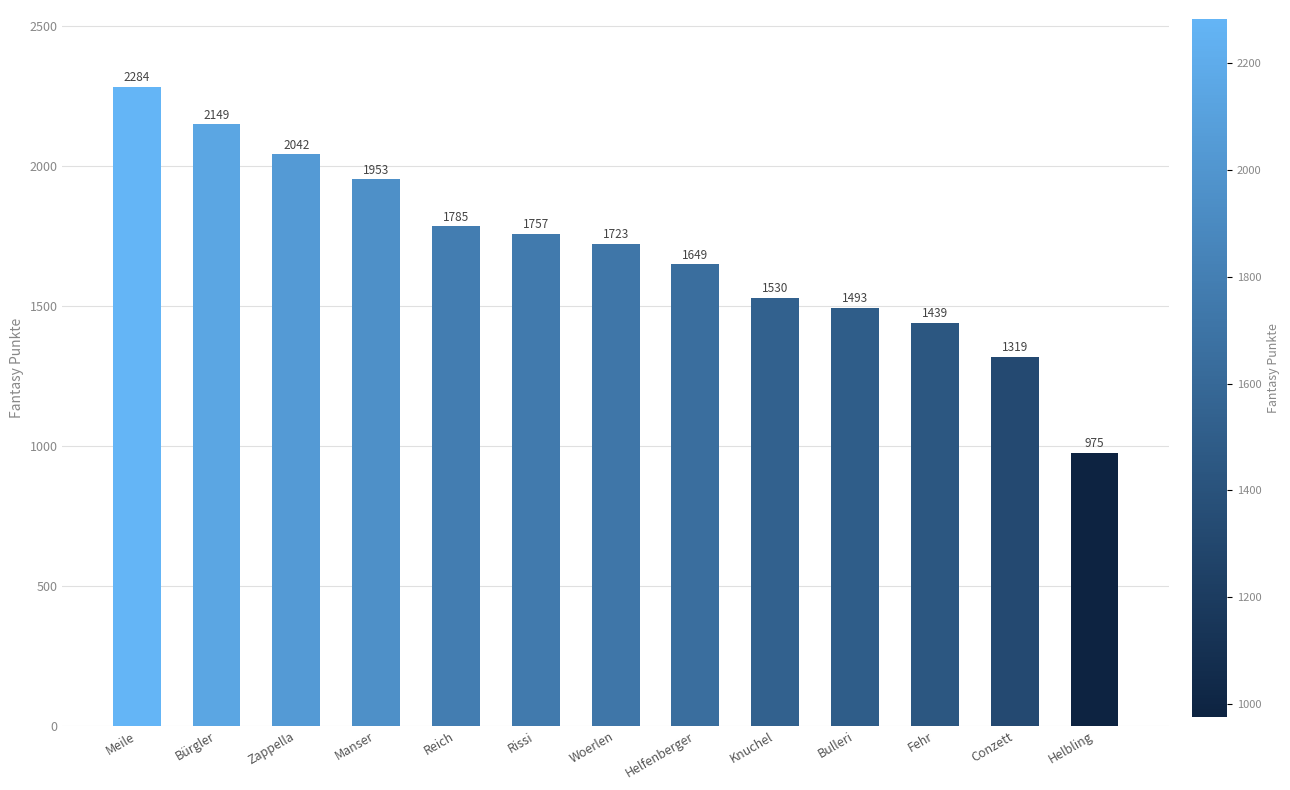

True or false: the data shows 1272 at Manser.

False